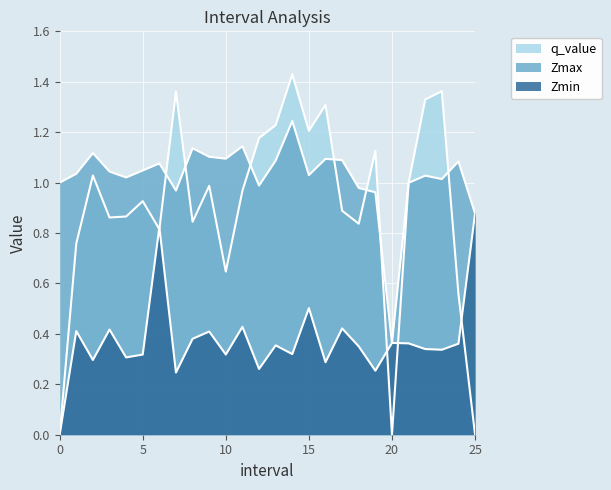

Count the number of data series in this chart.

3